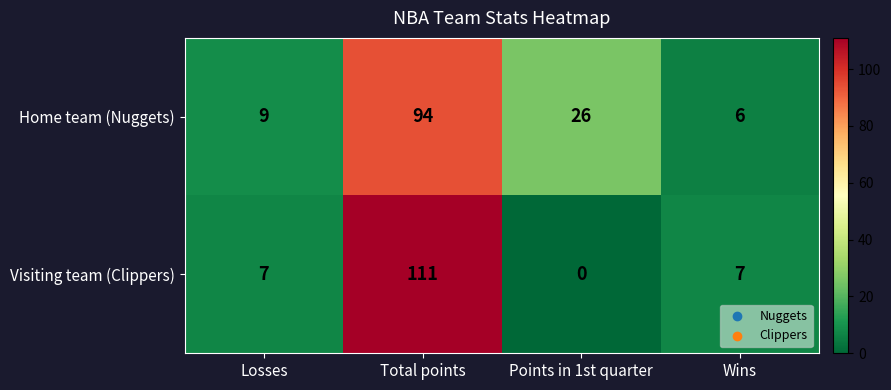

The value of Home team (Nuggets) at Losses is 9. True or false?

True